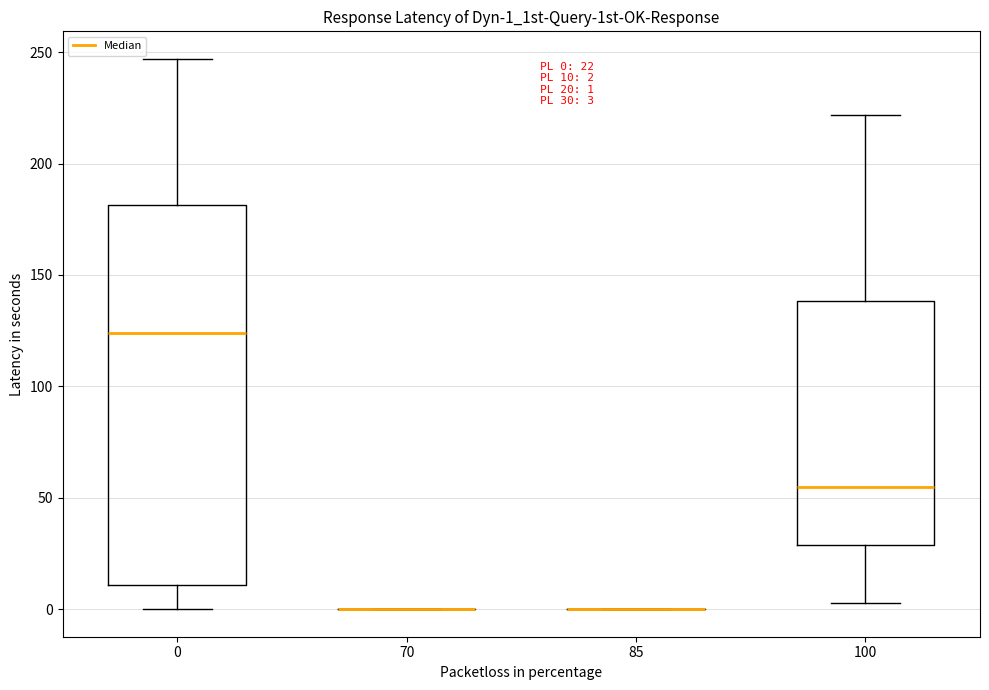

Comparing the boxes themselves (not the whiskers), which one is the tallest?

0